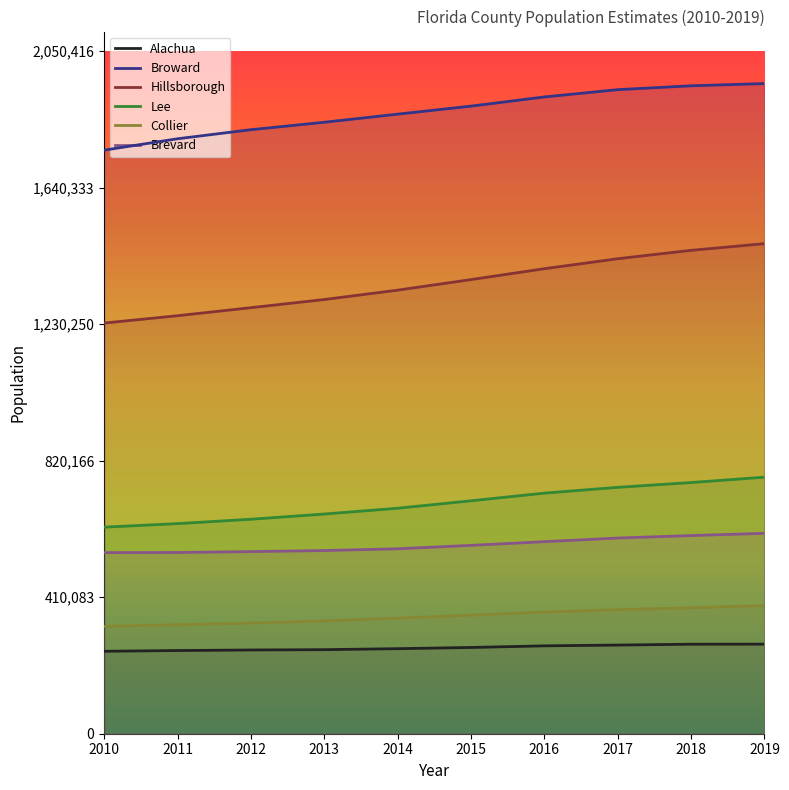

At 2019, list the series in order from largest to smallest.

Broward, Hillsborough, Lee, Brevard, Collier, Alachua